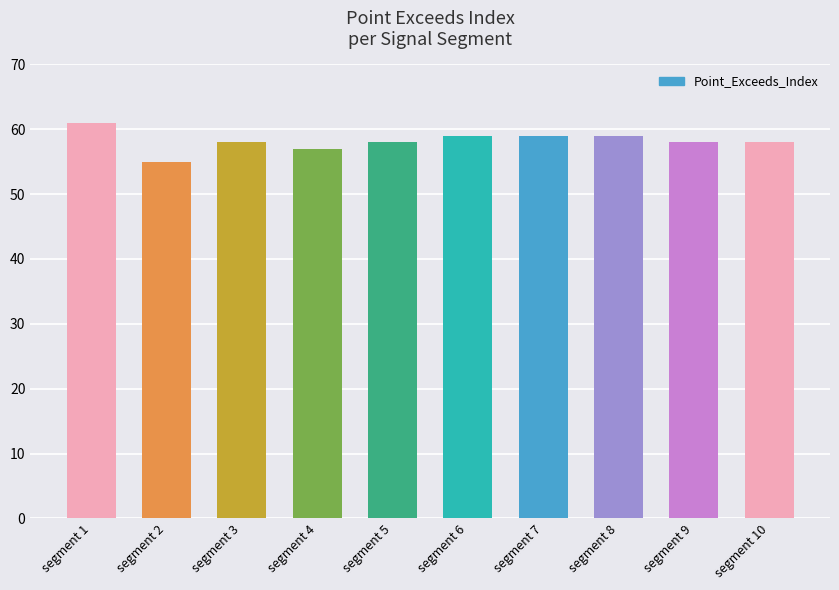

Reading left to right, what are all the values shown in this chart?

segment 1=61	segment 2=55	segment 3=58	segment 4=57	segment 5=58	segment 6=59	segment 7=59	segment 8=59	segment 9=58	segment 10=58